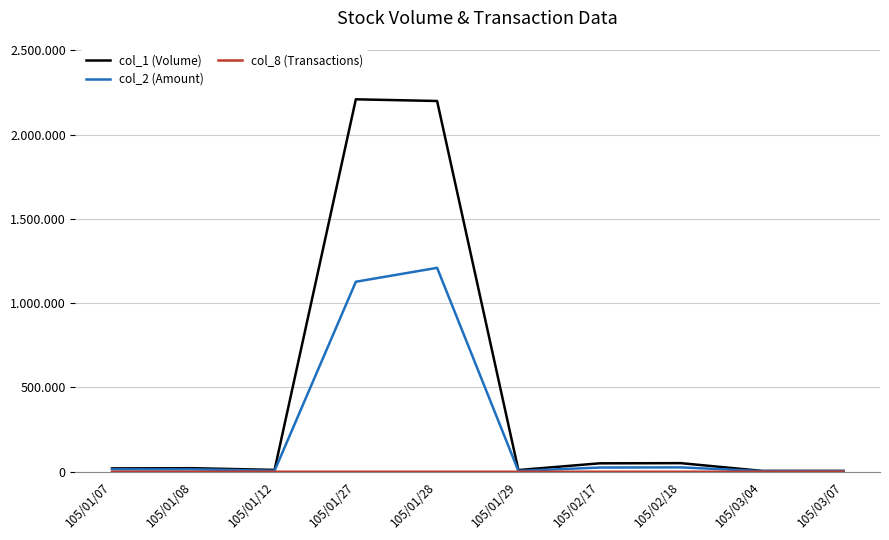

Rank the series at 105/01/29 from highest to lowest value.

col_1 (Volume), col_2 (Amount), col_8 (Transactions)